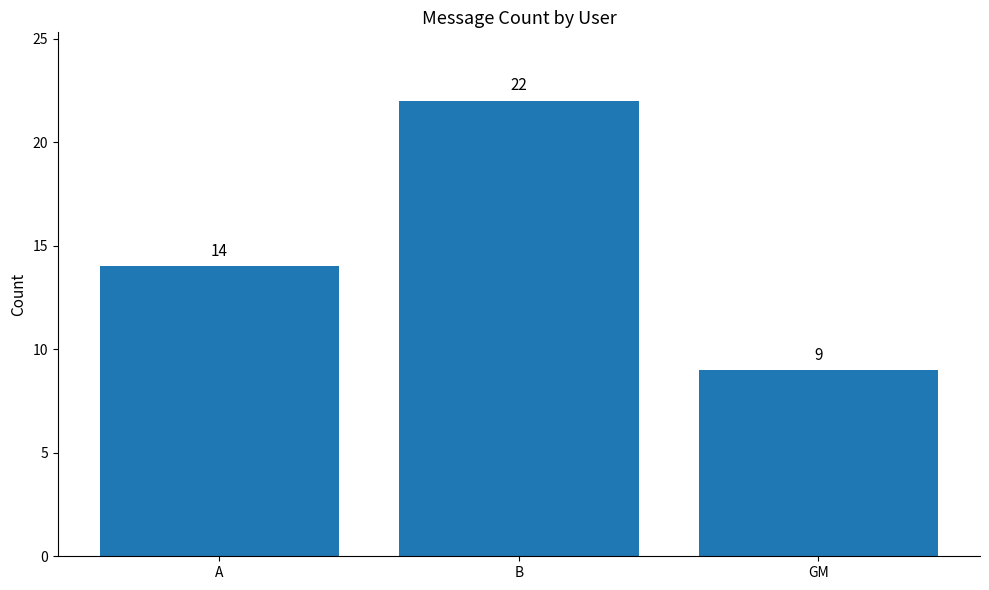

What is the smallest value displayed?

9